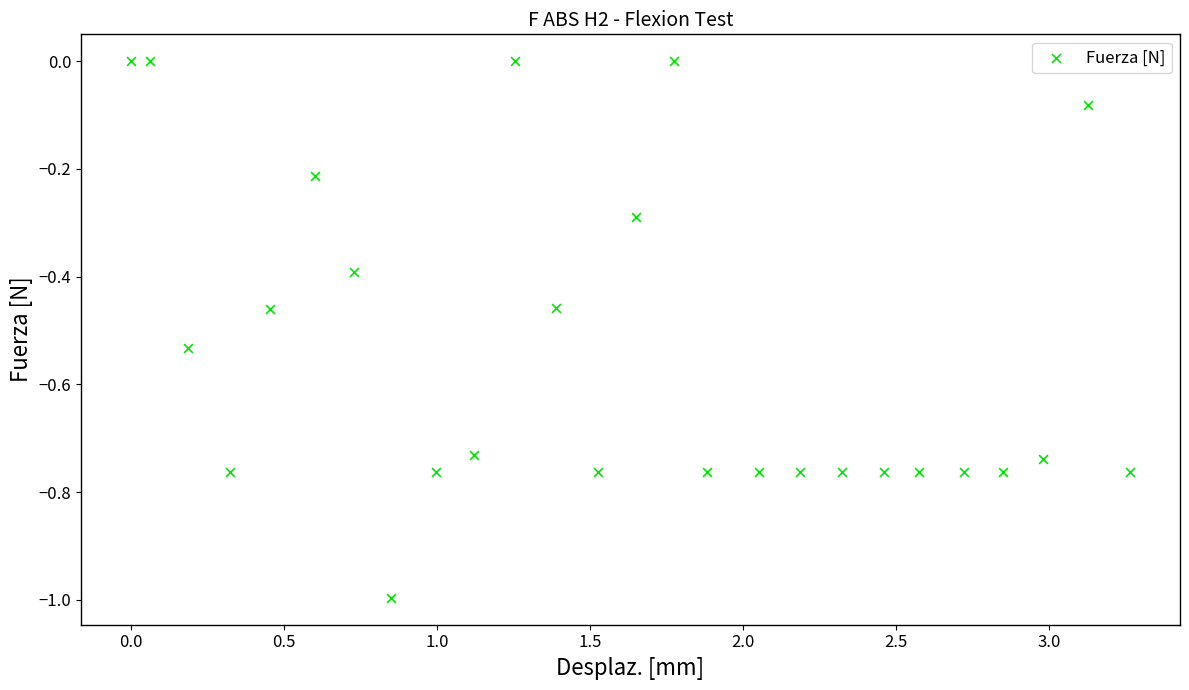

What is the range of X values (max minus min)?

3.3